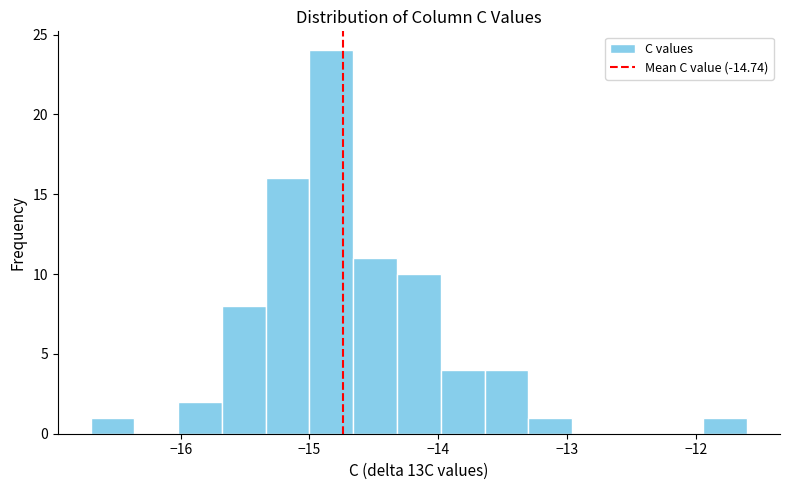

Read against the x-axis, roughly where is the centre of the tallest bar?

-14.8